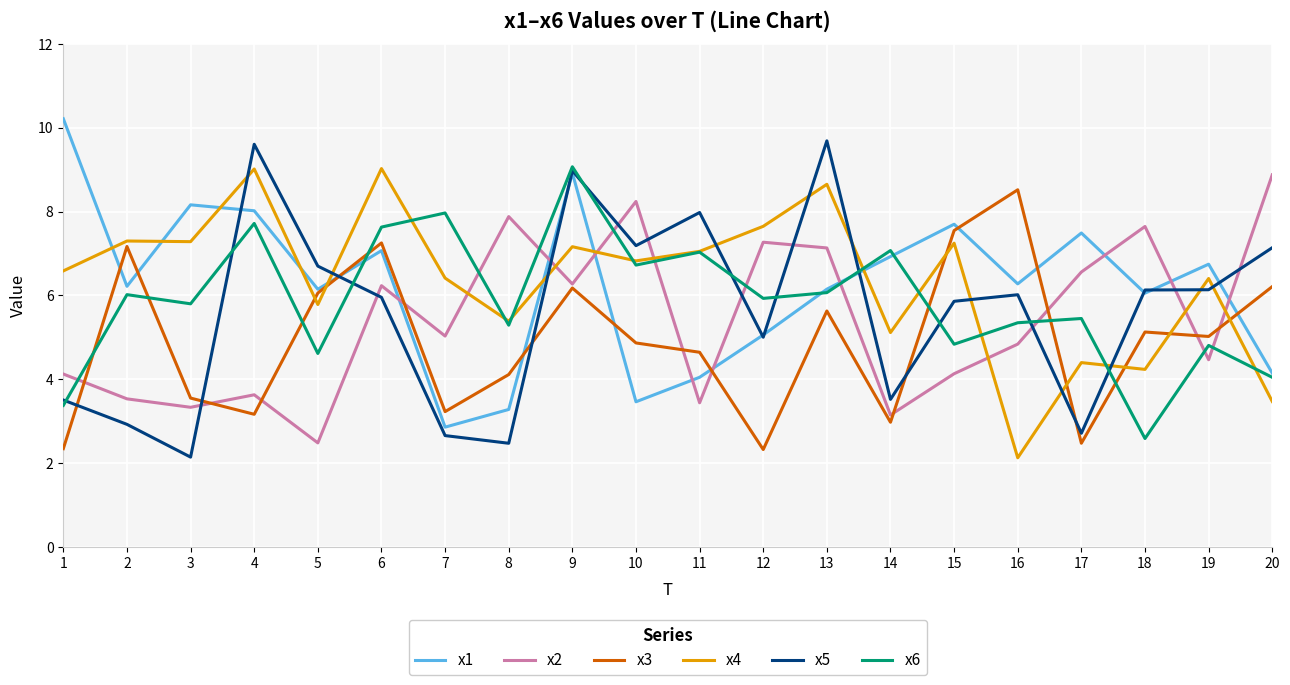

The value of x2 at 16 is 4.8. True or false?

True